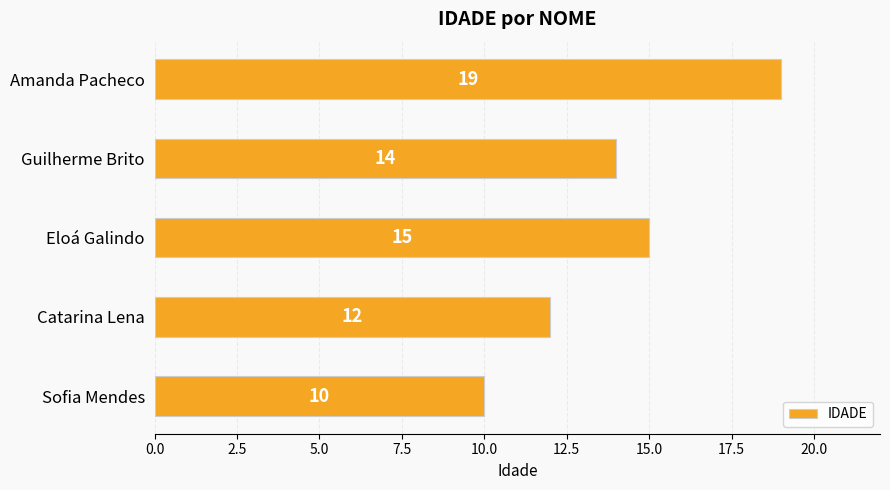

Reading bottom to top, what are all the values shown in this chart?

10	12	15	14	19